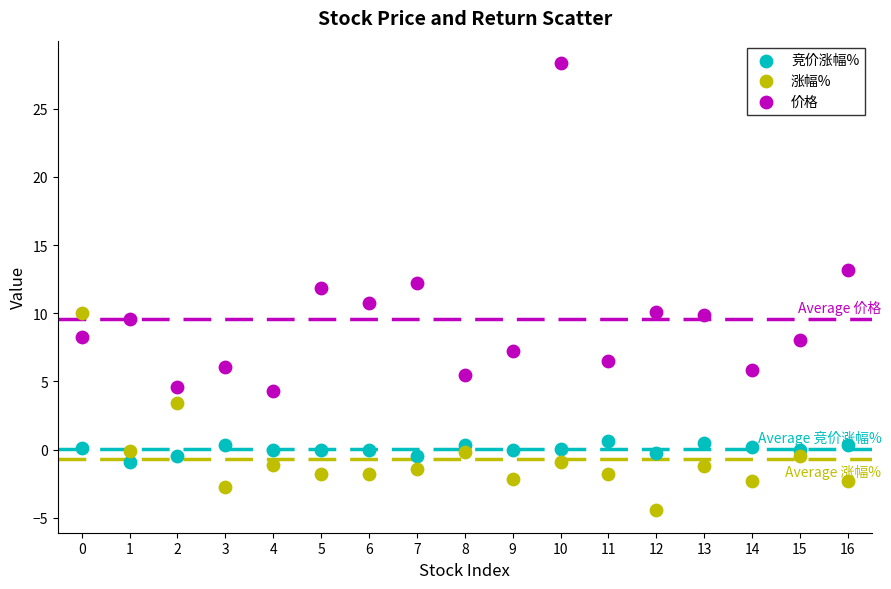

Which series has the largest Y range (max minus min)?

价格